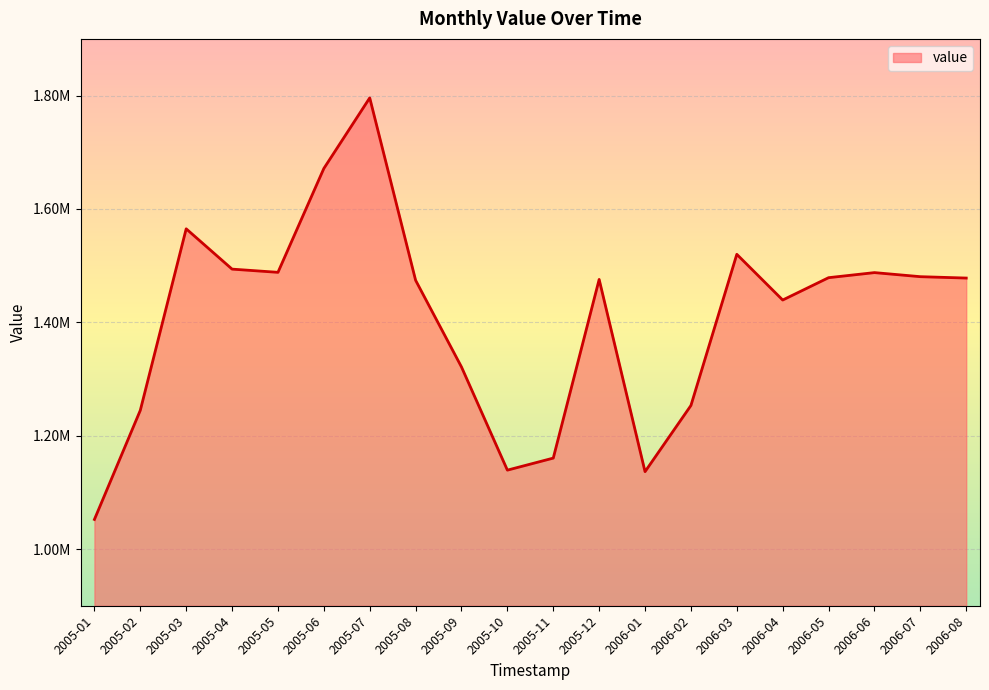

What is the label of the 13th point from the right?

2005-08